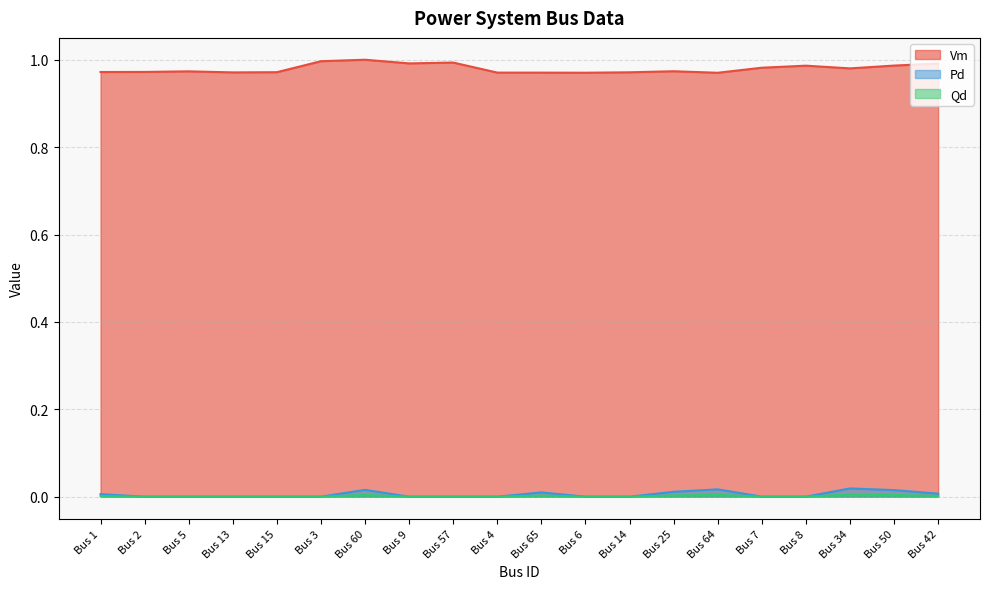

Is the value of Pd at Bus 4 greater than the value of Vm at Bus 65?

No